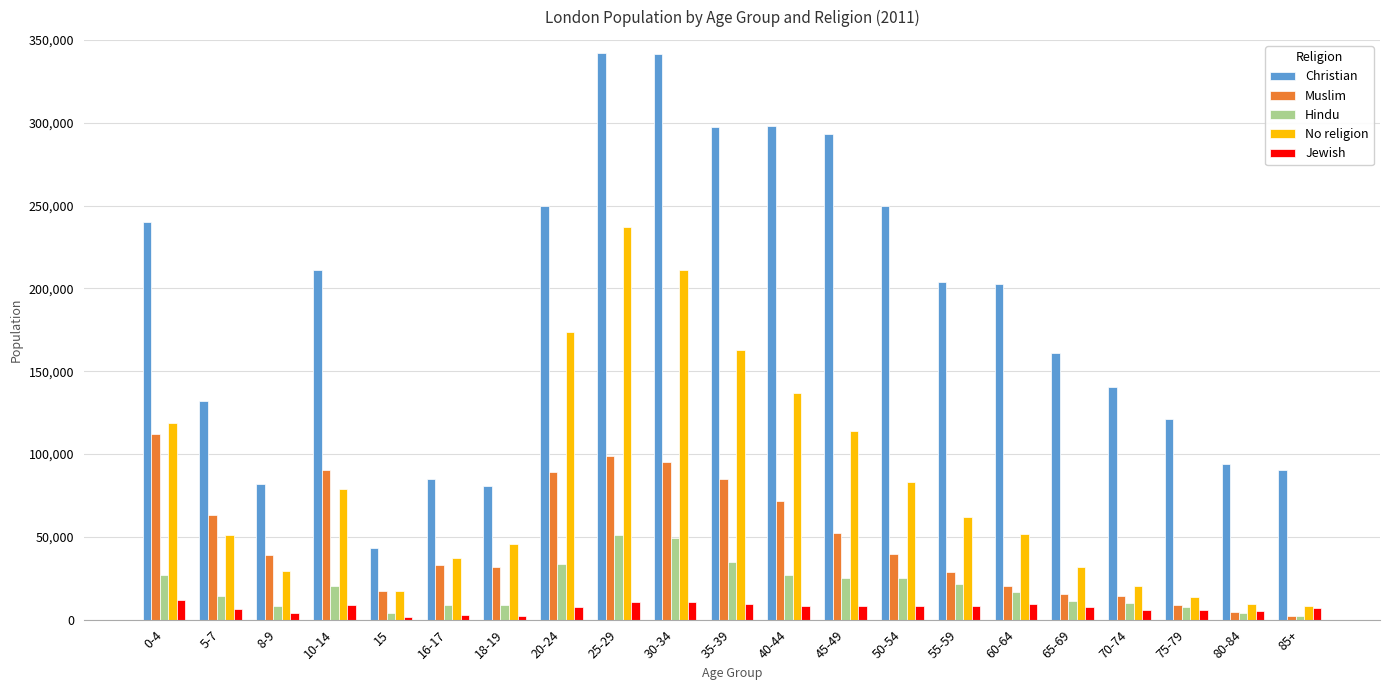

What is the sum of all Jewish values?

148602